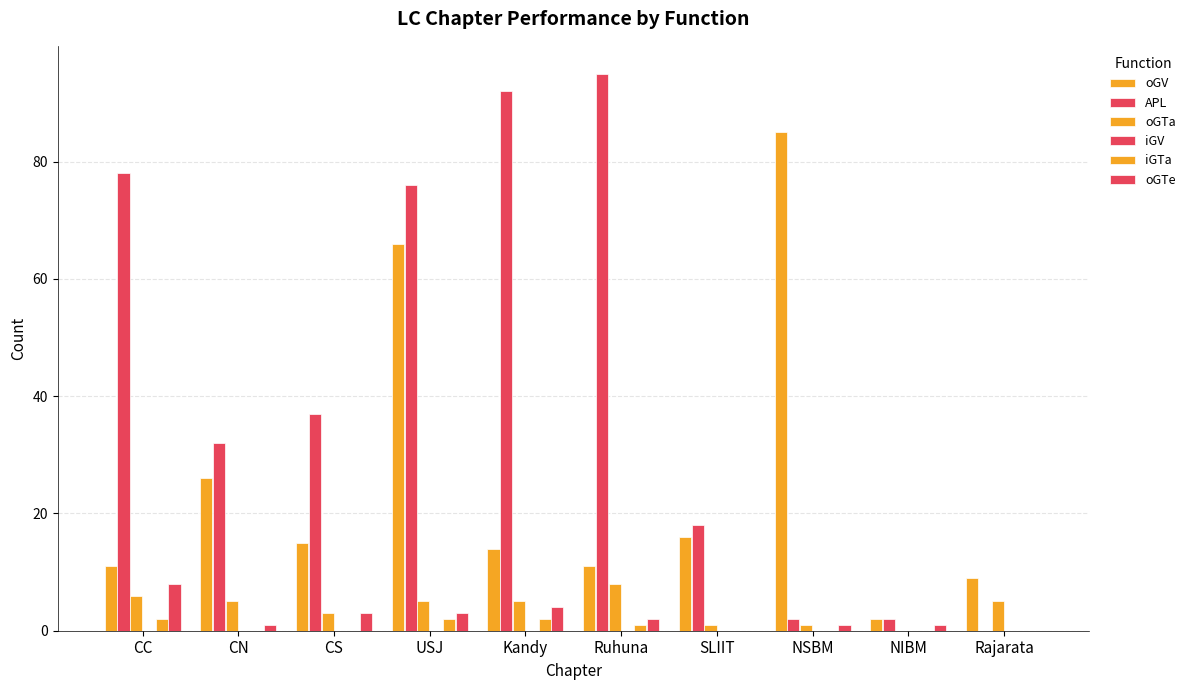

Which has a higher value, CN or NSBM?

NSBM